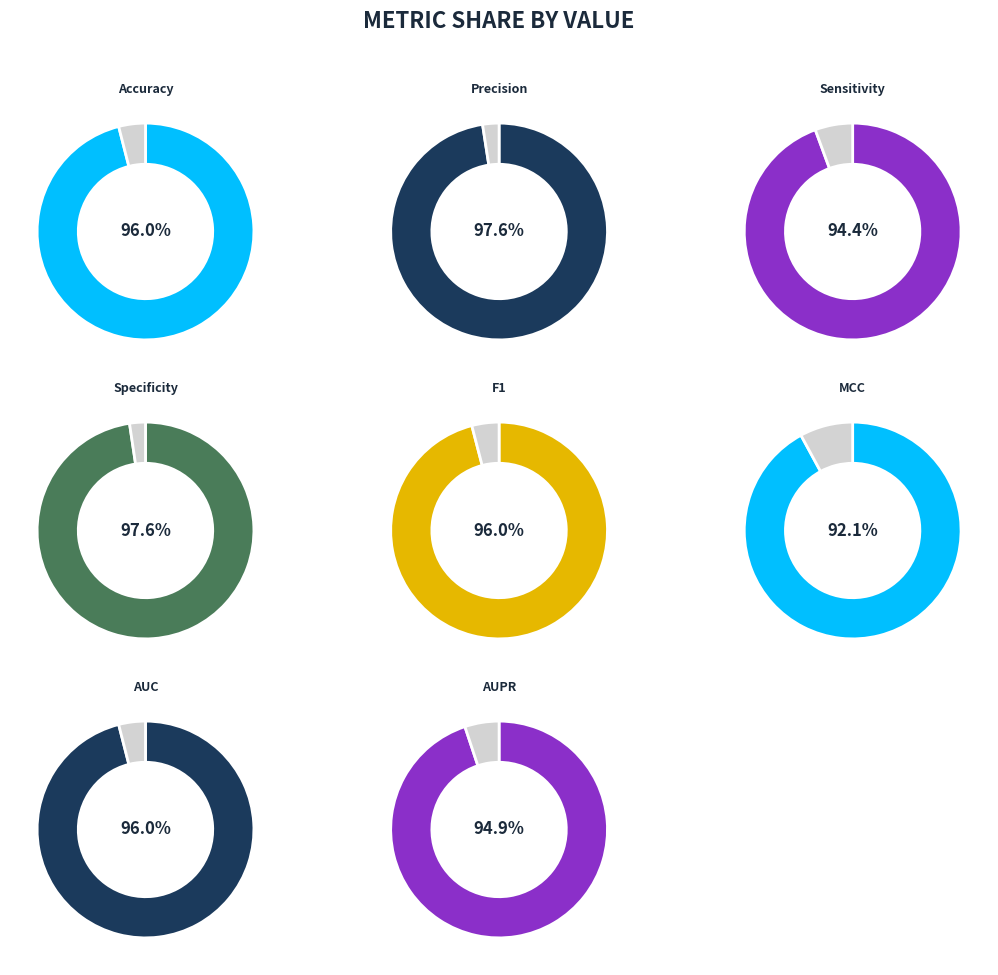

How many segments does this pie chart have?

8